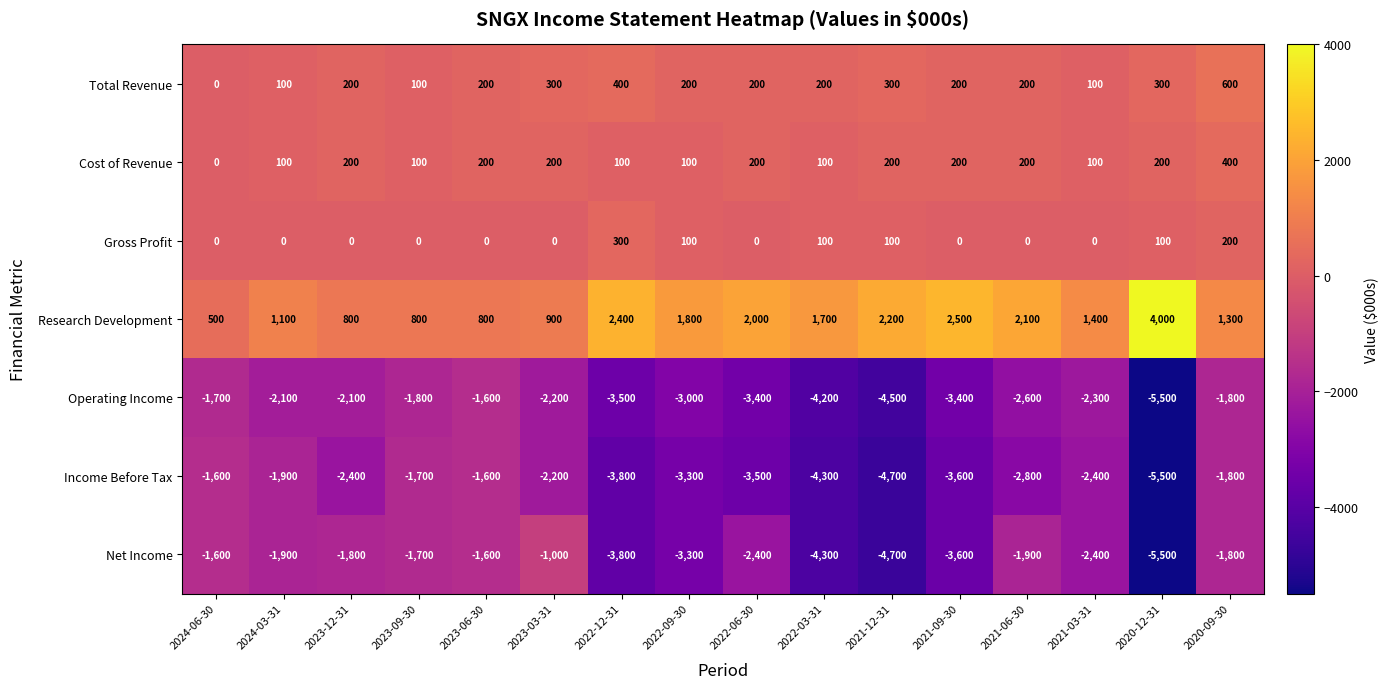

What value does the Income Before Tax series have at 2020-12-31, to the nearest 10?

-5500